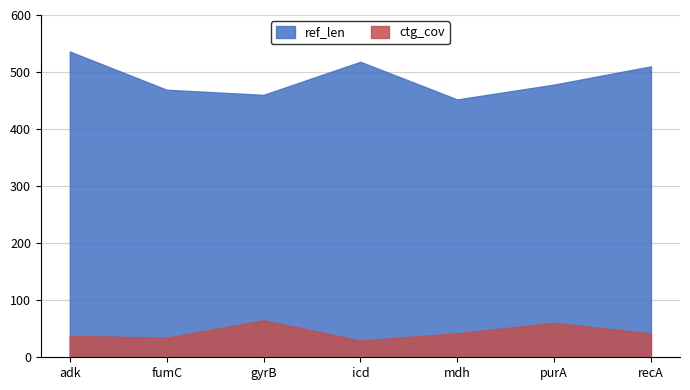

True or false: ctg_cov and ref_len intersect in this chart.

False